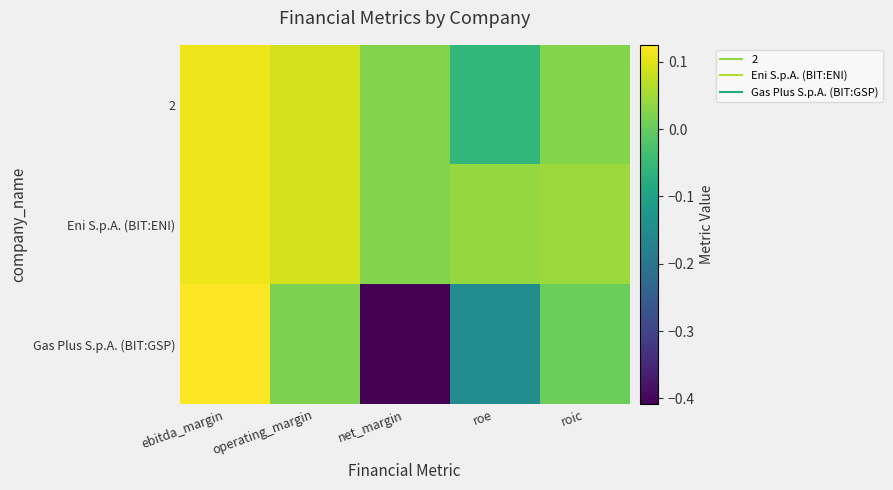

Which series has the largest total across all categories?

Eni S.p.A. (BIT:ENI)